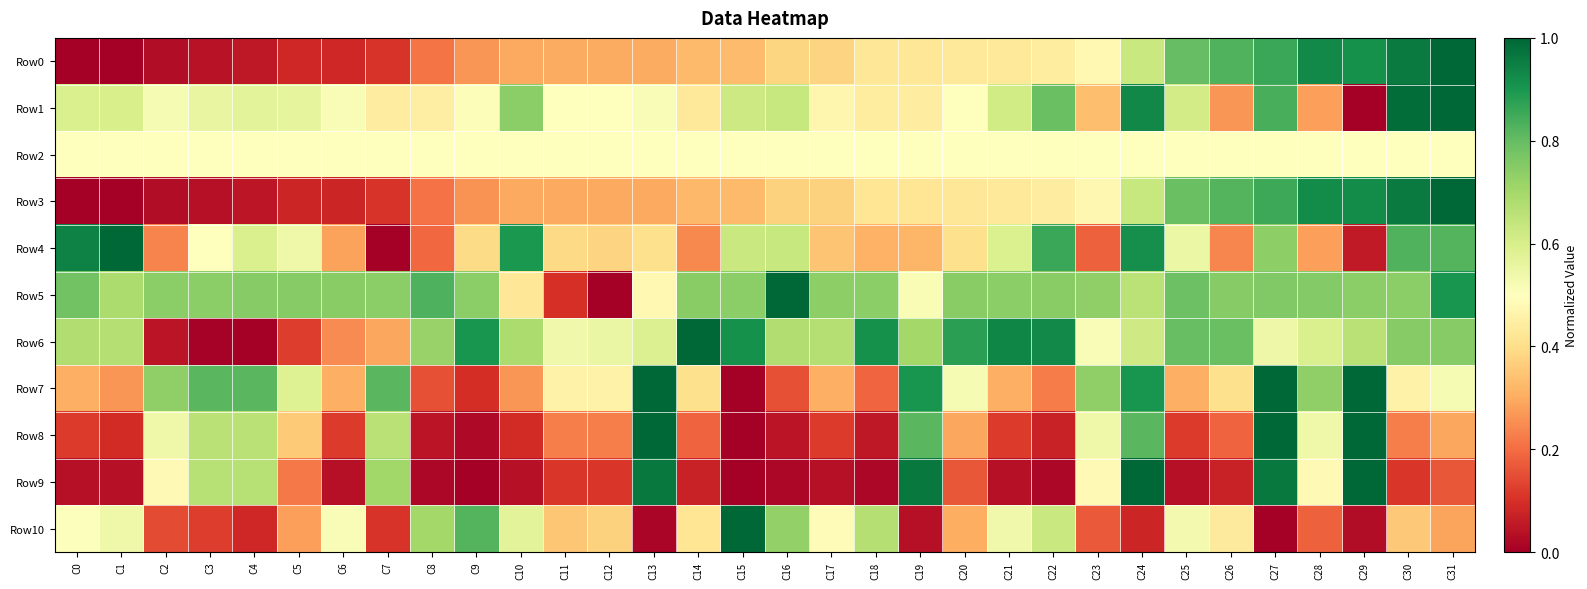

Which has a higher value, C11 or C30?

C30